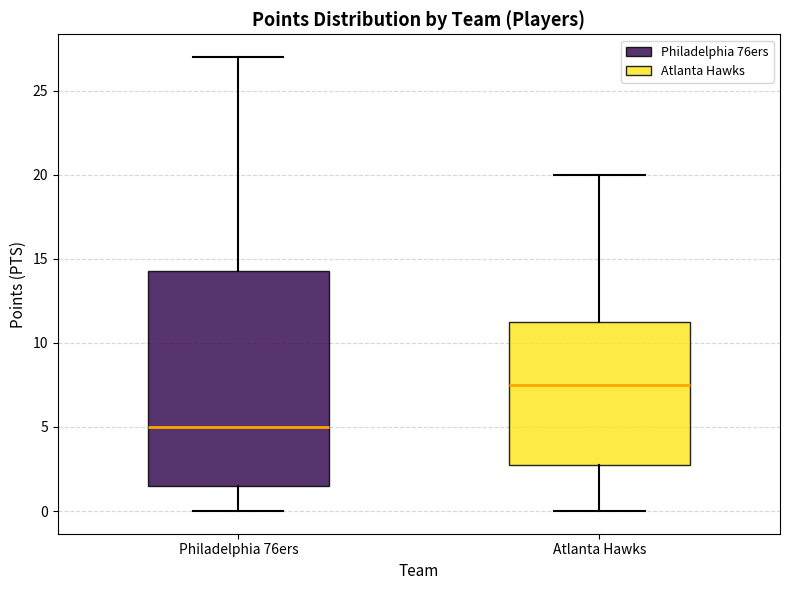

Where is the lower edge of the box for Atlanta Hawks on the y-axis? The values are not printed on the chart, so give them approximately, as read against the axis.

3.0